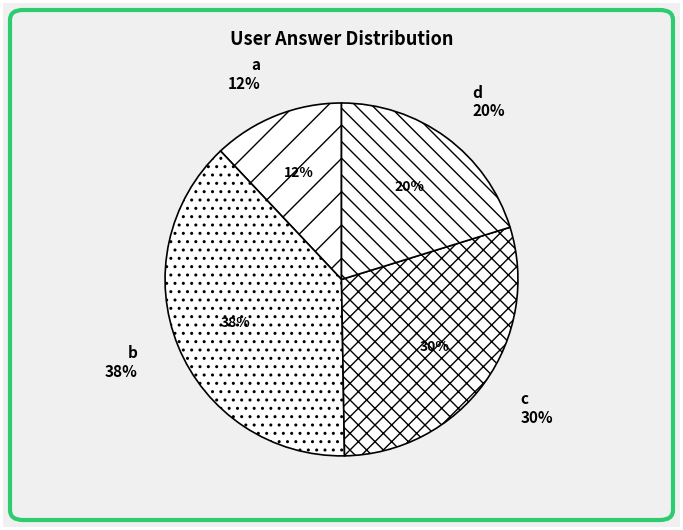

To the nearest percent, what portion does b represent?

38%